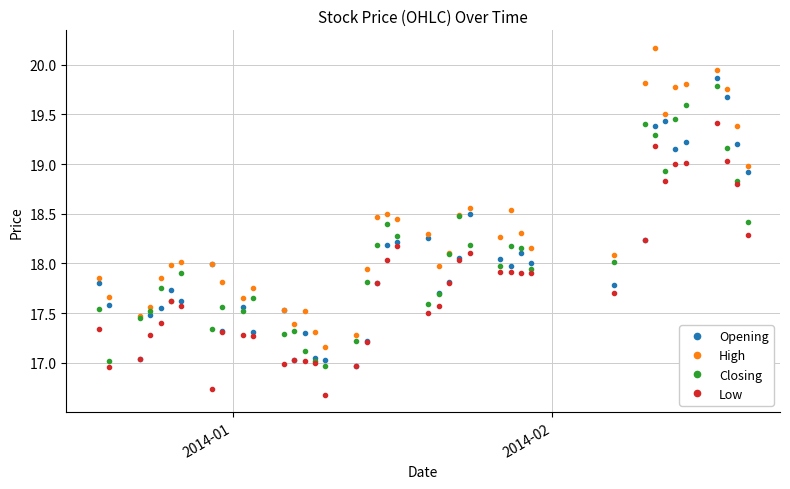

How many distinct data groups are displayed?

4